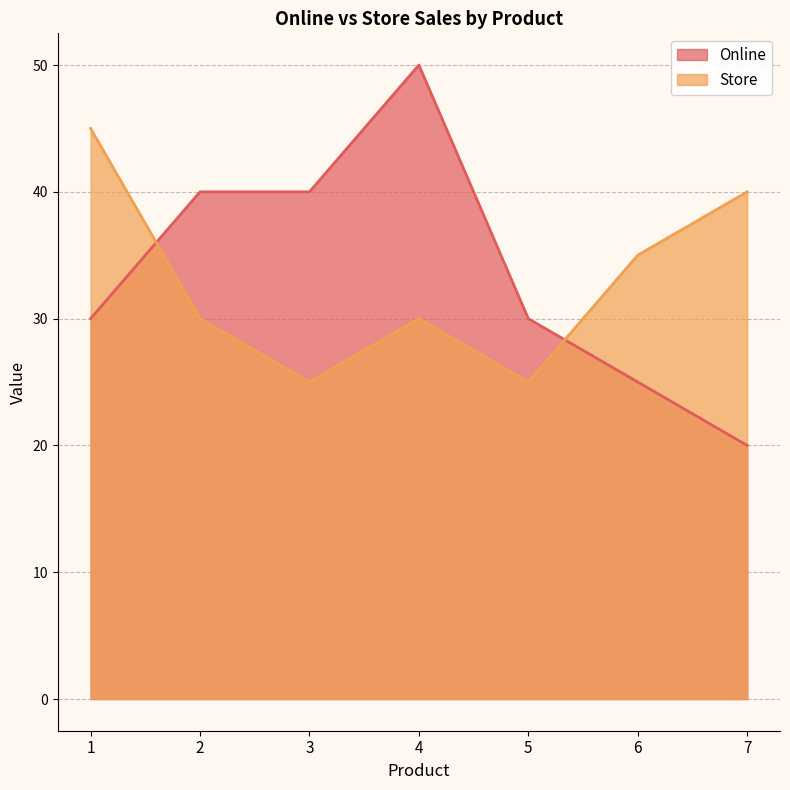

True or false: Online has a value of 40 at 3.

True